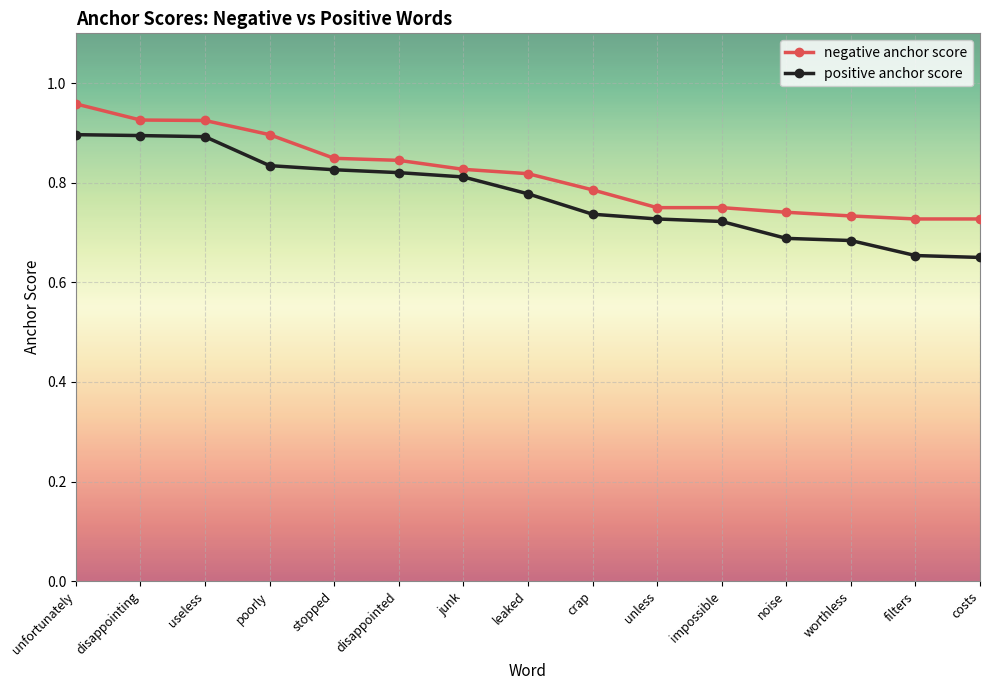

At which label does negative anchor score reach its peak?

unfortunately